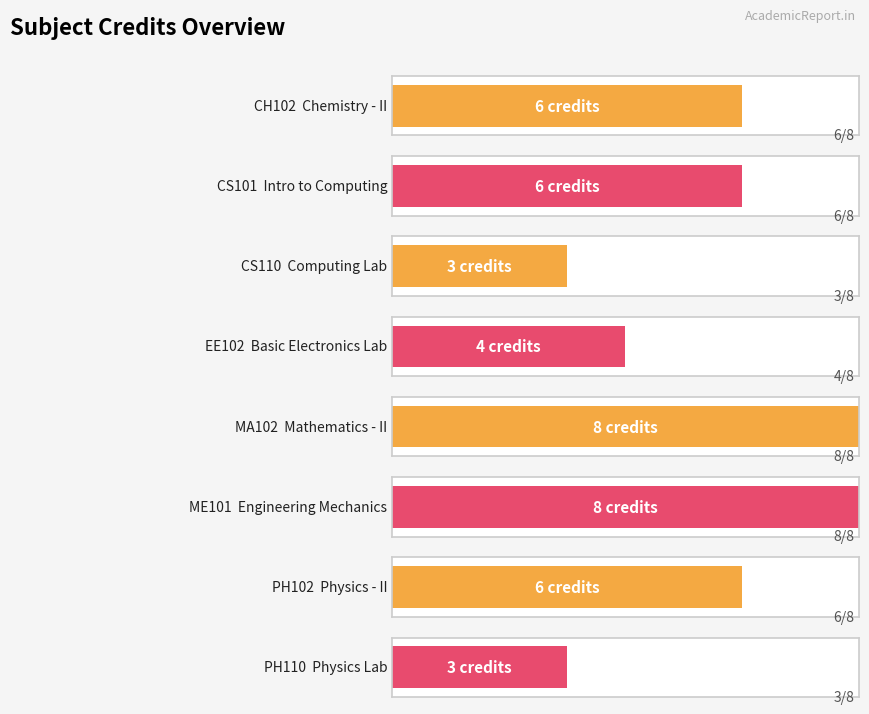

Which category has the lowest value across all series?

CS110